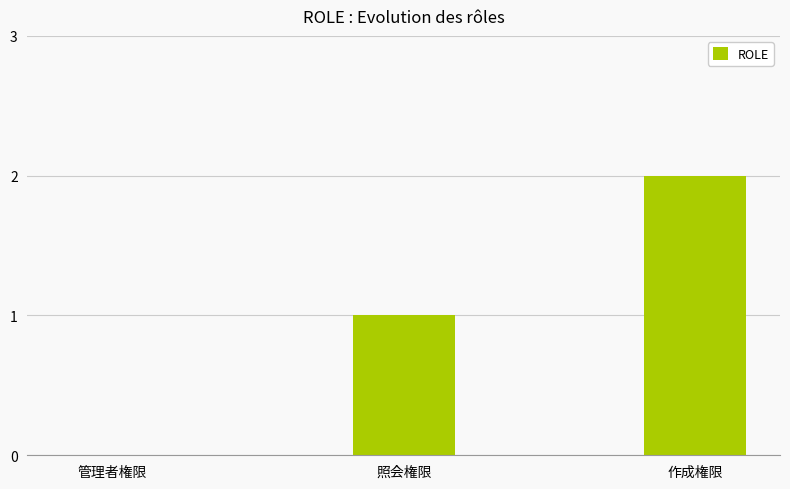

What is the change in value from 管理者権限 to 作成権限?

+2